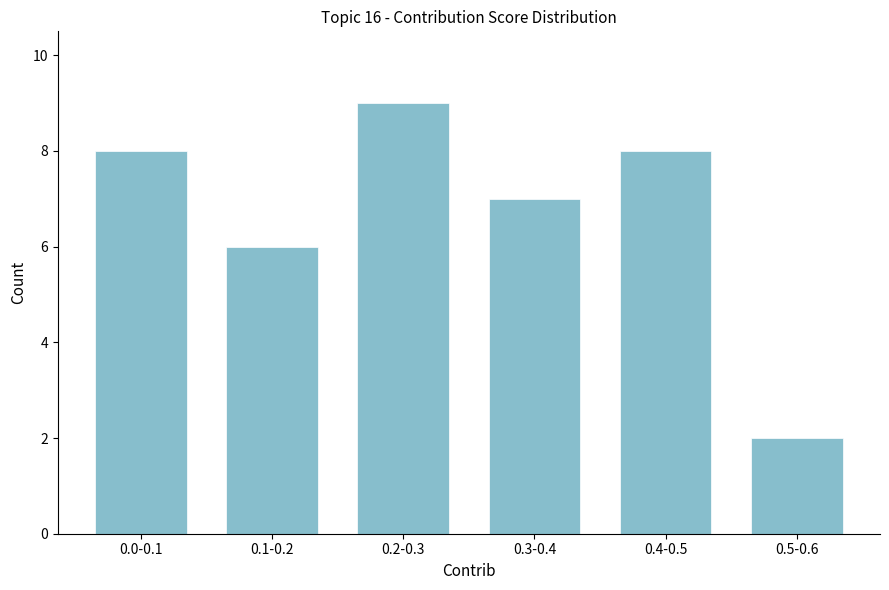

Reading left to right, list all the values displayed in this chart.

0.0-0.1=8	0.1-0.2=6	0.2-0.3=9	0.3-0.4=7	0.4-0.5=8	0.5-0.6=2